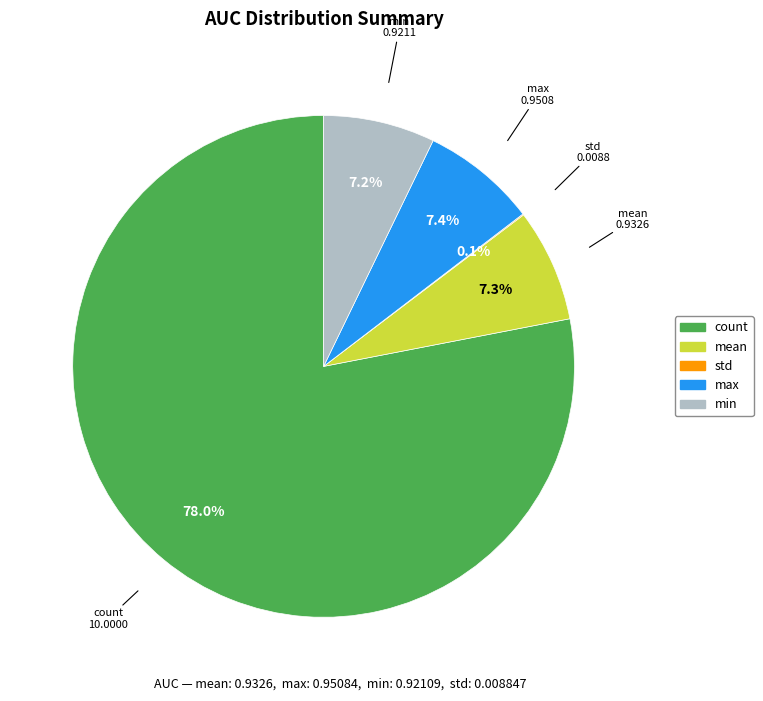

Between mean and count, which is larger?

count